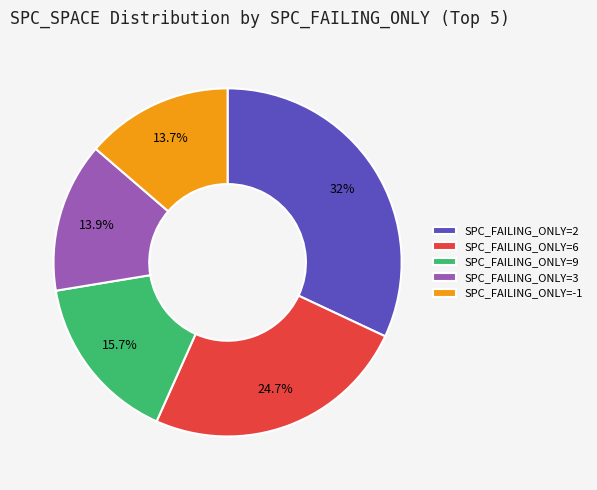

To the nearest percent, what is the difference between the largest and smallest slice percentages?

18%